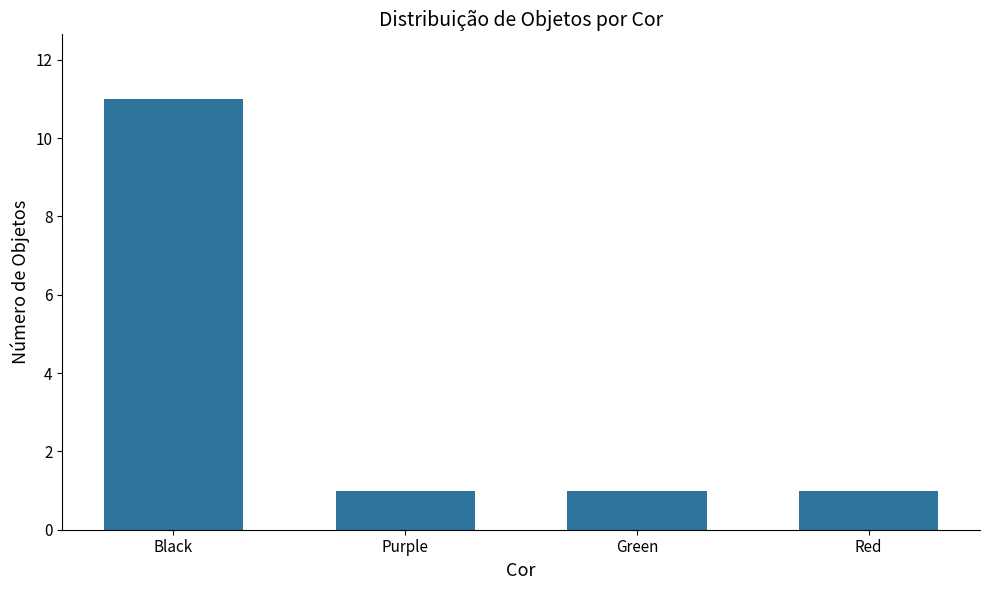

How many series are shown in this chart?

1